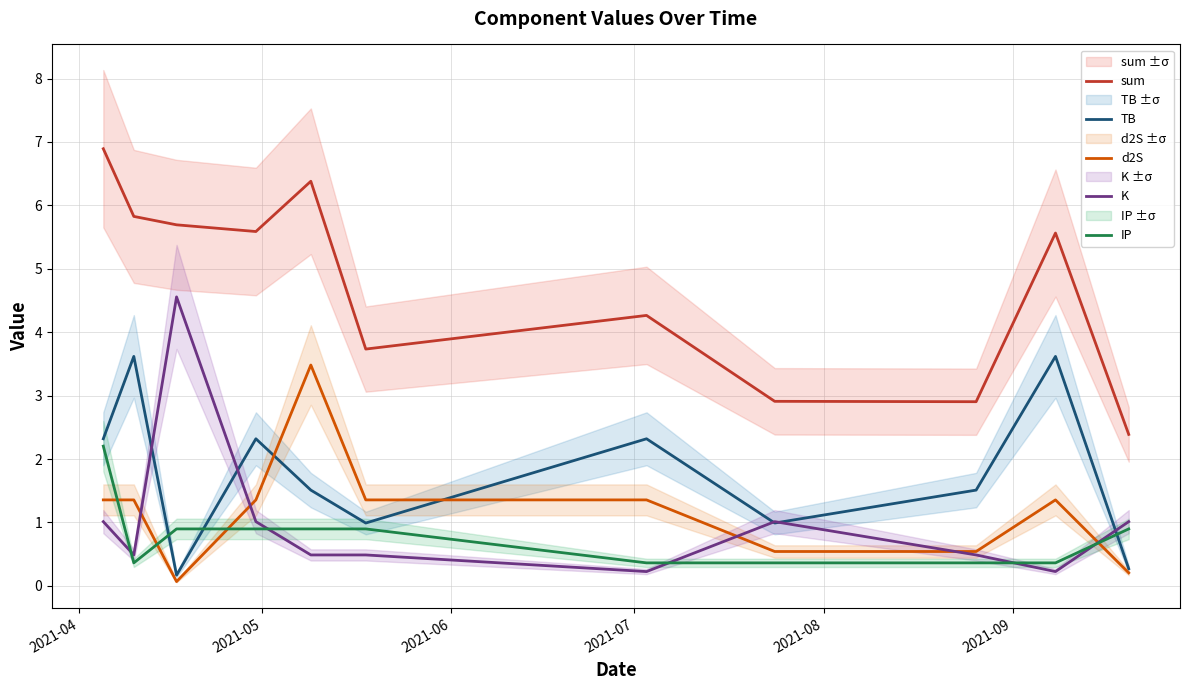

What is the highest value of the IP series?

2.2